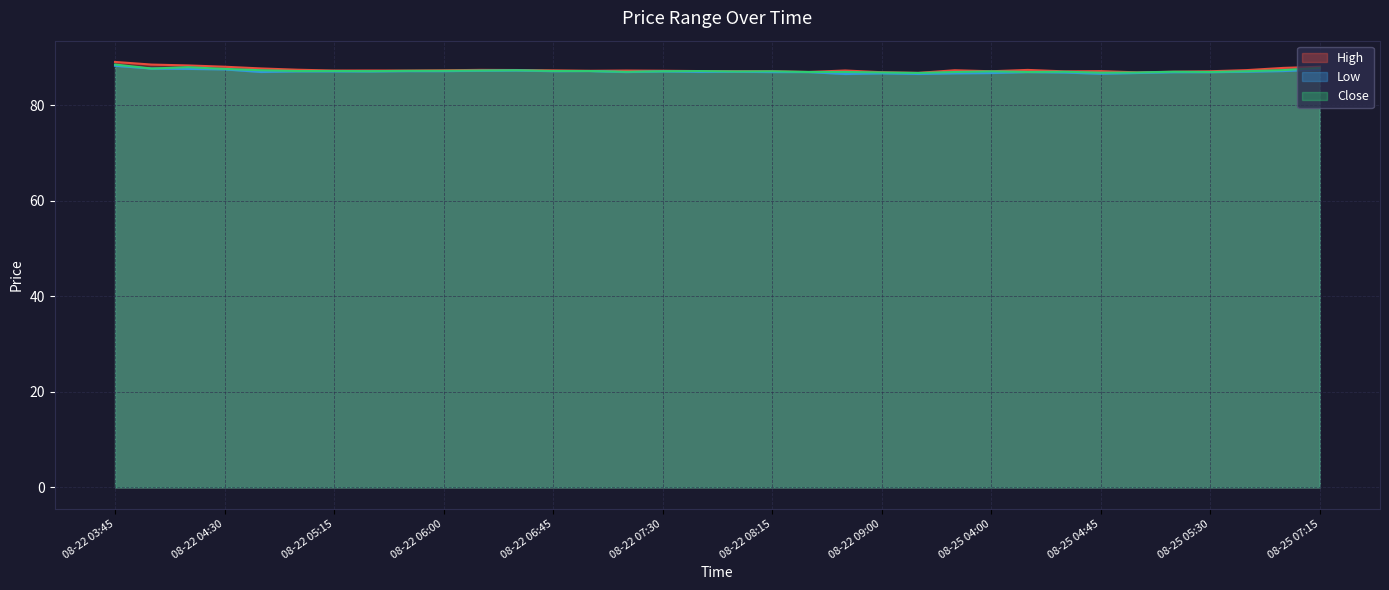

True or false: Close and High intersect in this chart.

False